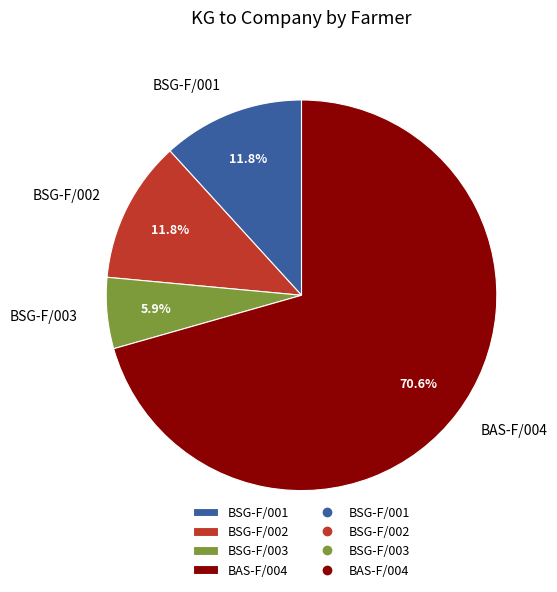

Is it true that BSG-F/002 is 17% of the pie?

False